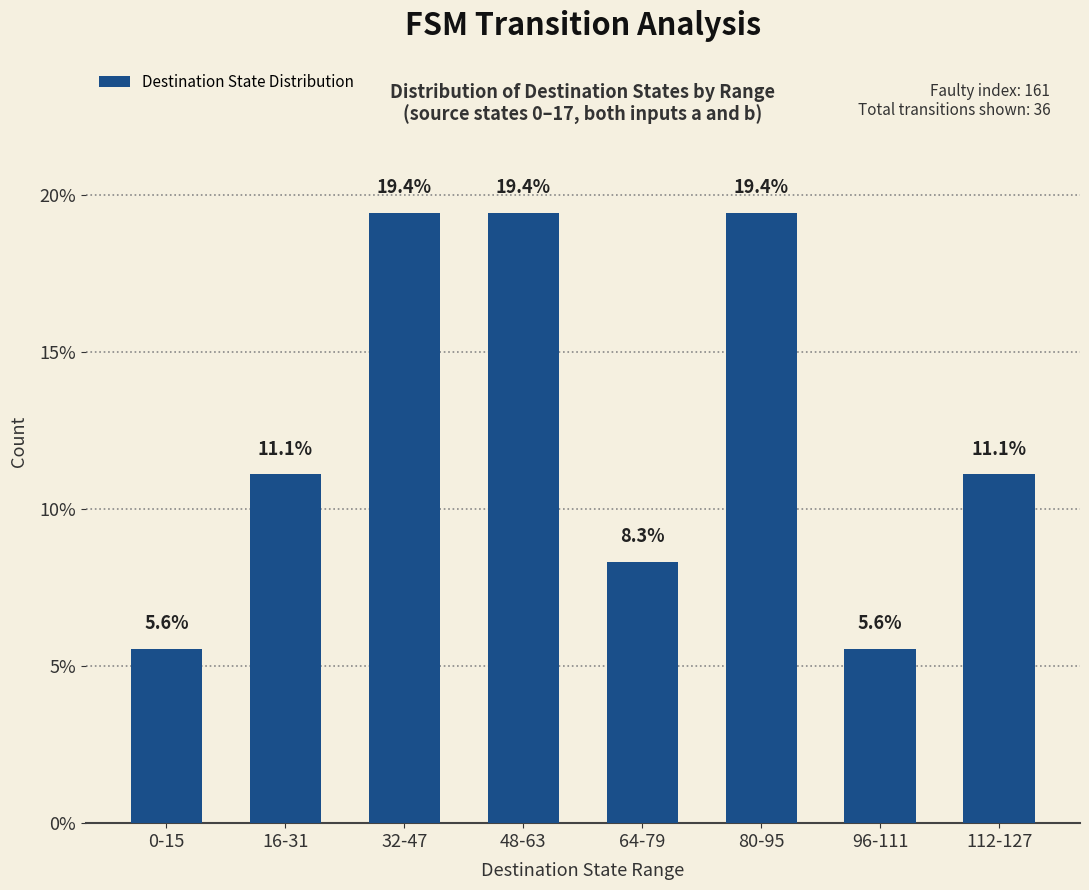

True or false: the data shows 7.5 at 80-95.

False